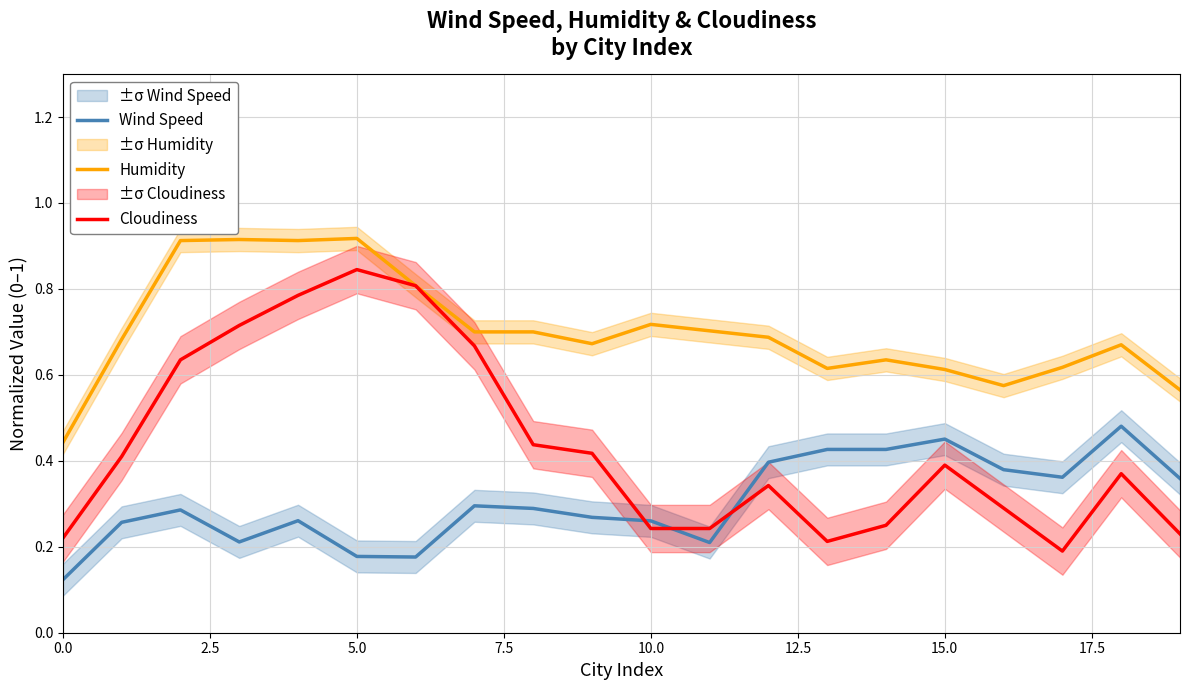

What is the maximum value shown in the chart?

0.9